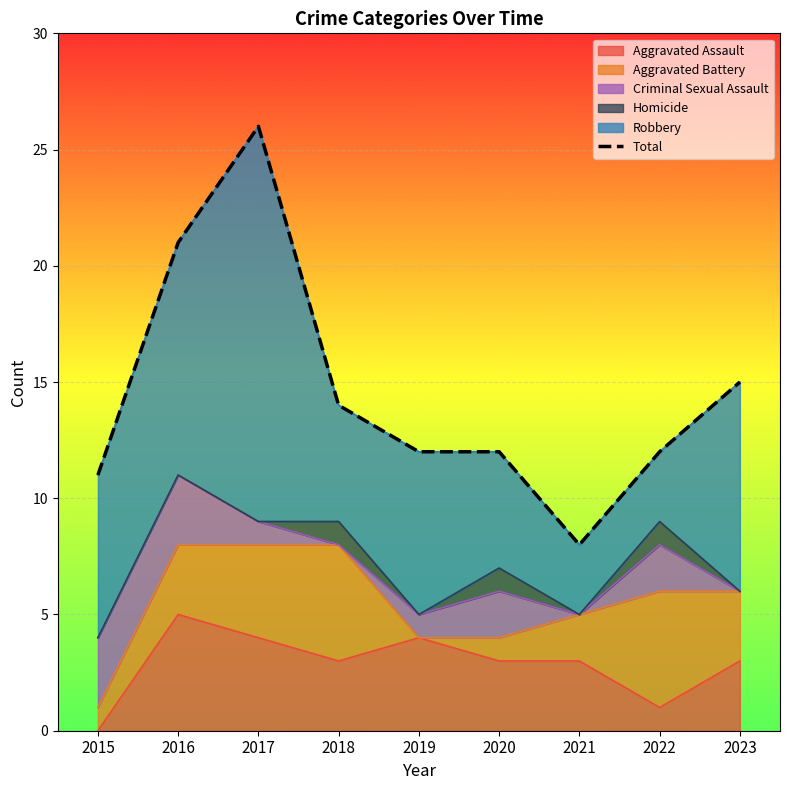

Rank the categories by value from highest to lowest.

2017, 2016, 2023, 2018, 2019, 2020, 2022, 2015, 2021